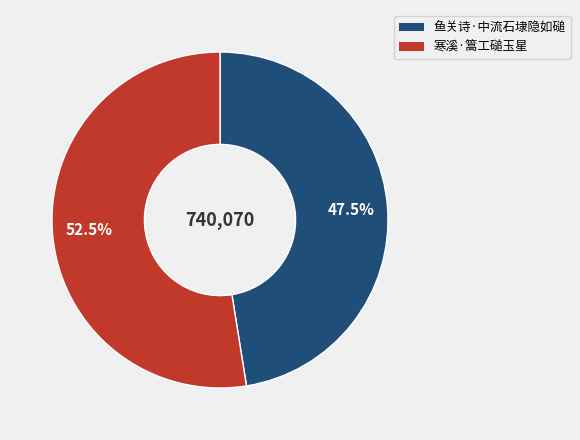

Count the number of slices in the pie.

2